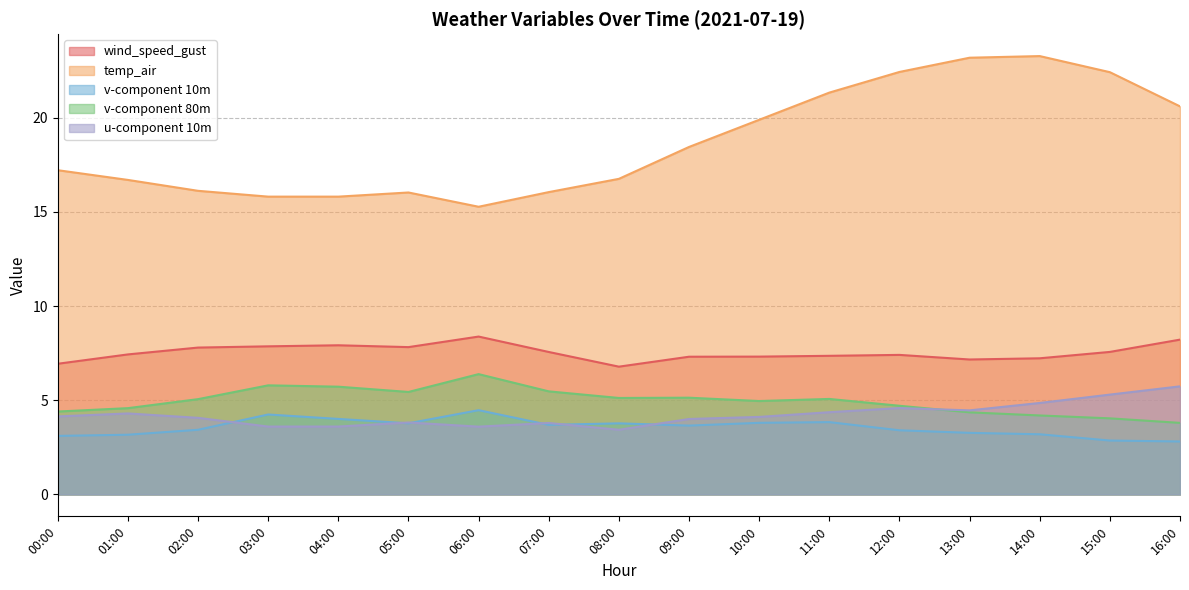

What is the value of the temp_air point at the 13th from the left?

22.4